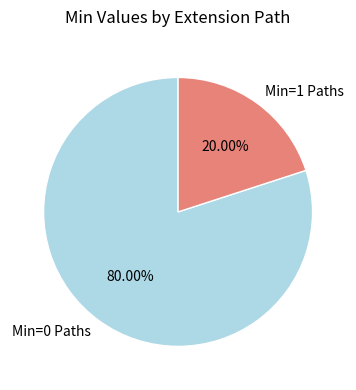

Which category has the smallest portion of the pie?

Min=1 Paths